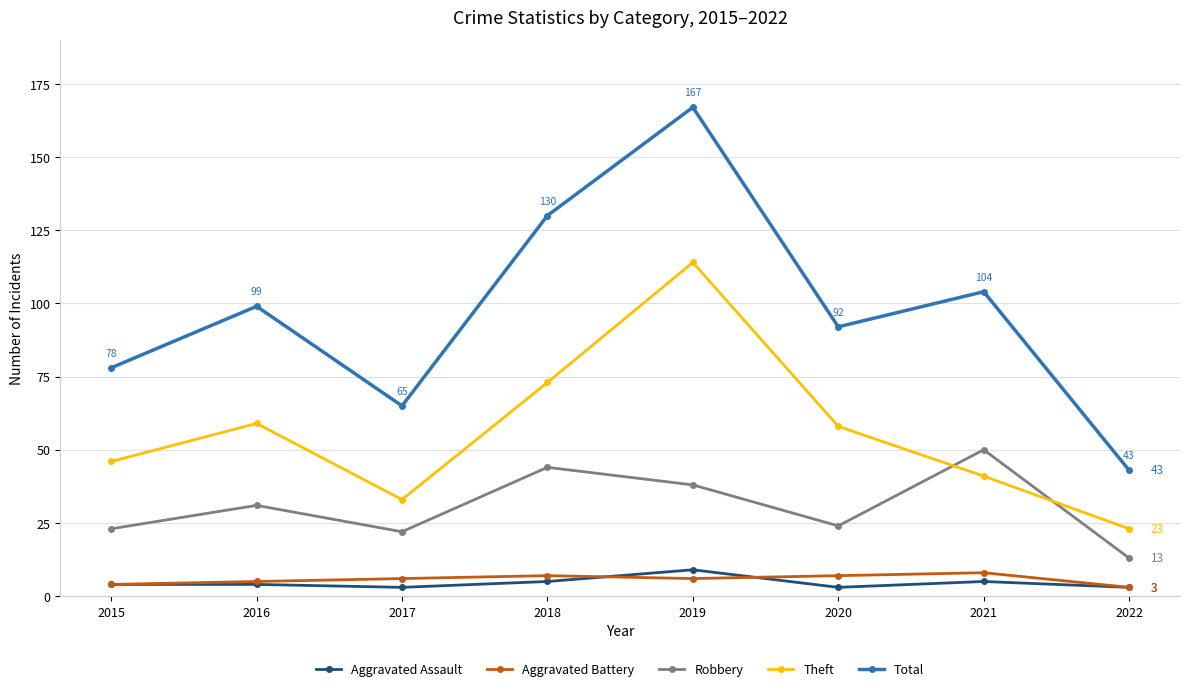

At which category is the sum across all series the highest?

2019